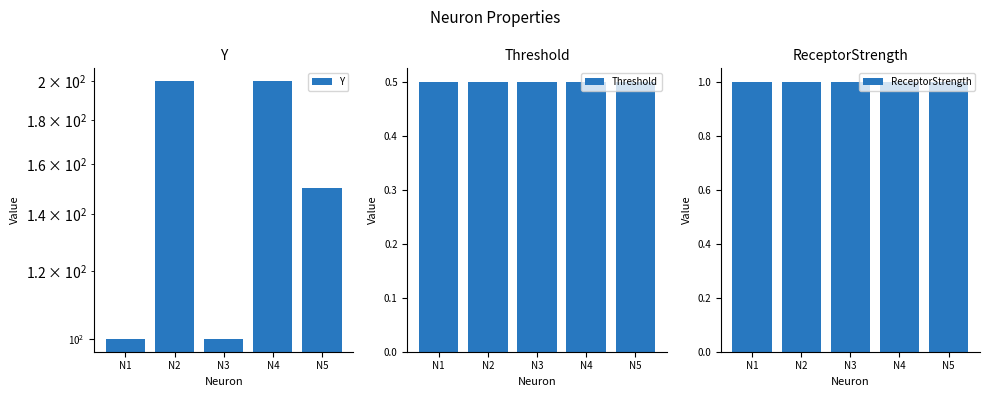

What is the value of the Y bar at the 3rd from the left?

100.0